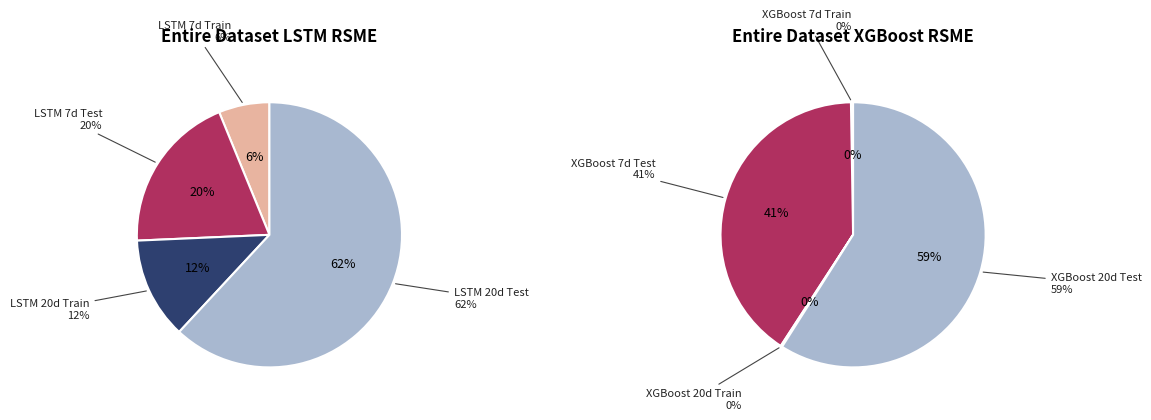

Combined, do 7 and 2 account for over 50%?

No